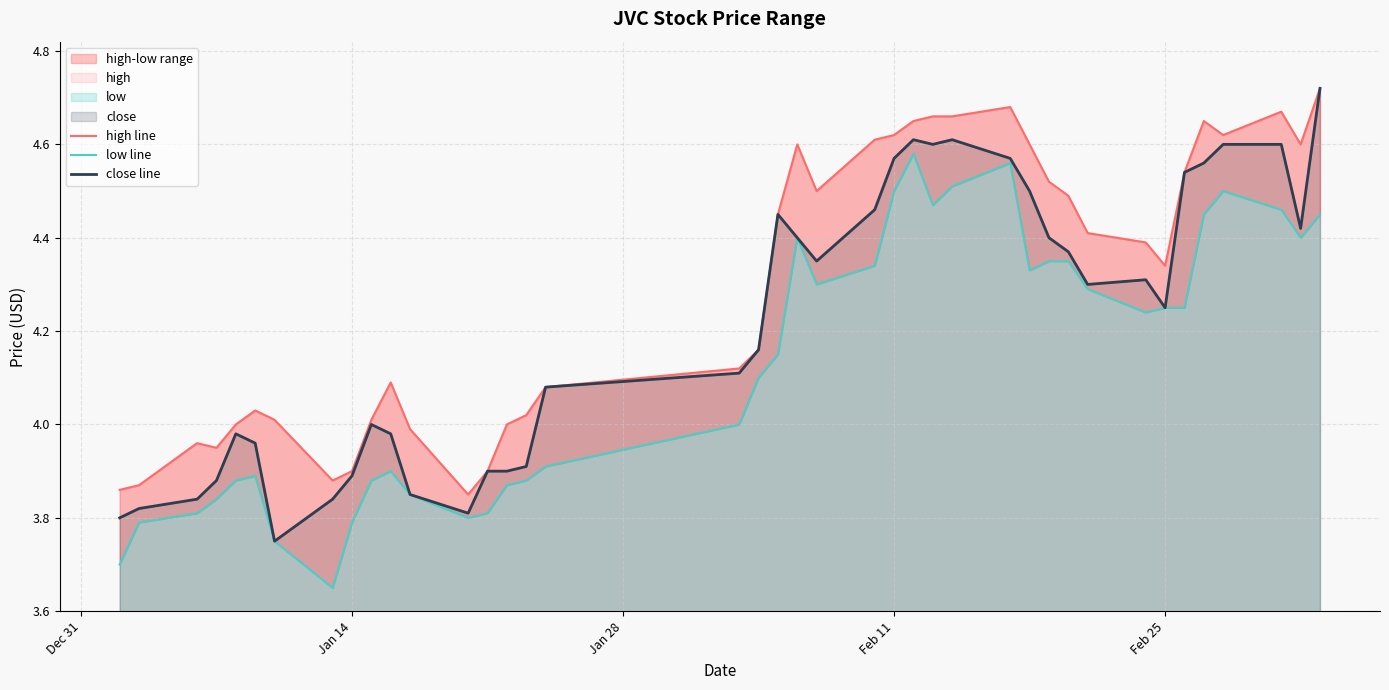

Does the chart have visible grid lines?

Yes